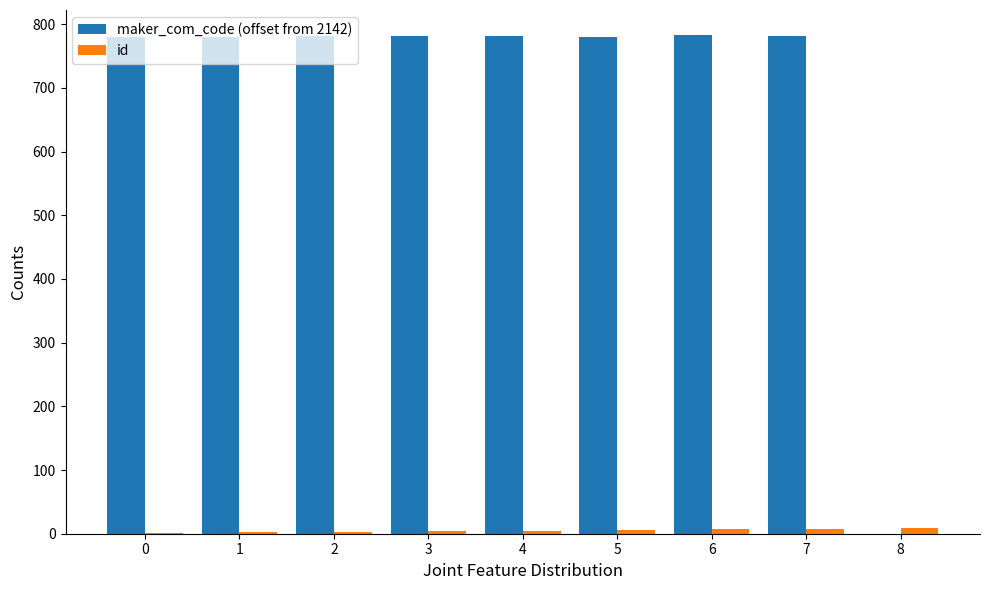

What is the greatest value displayed?

783